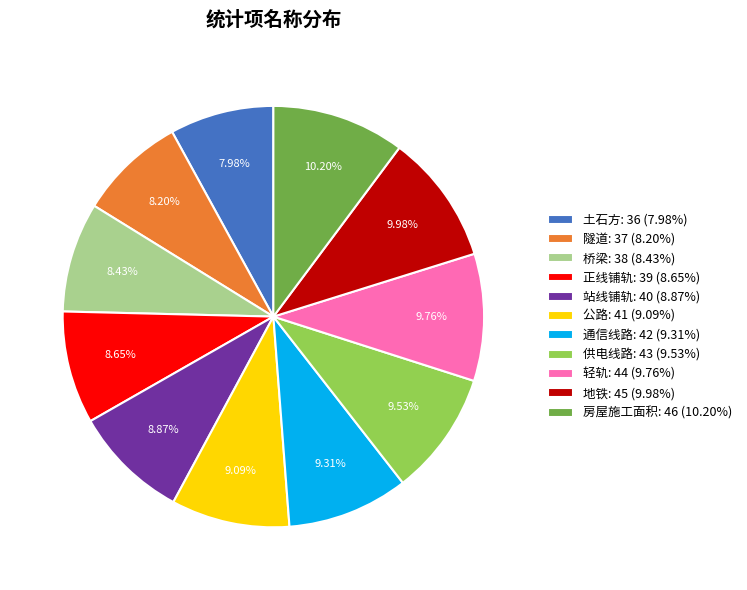

Approximately how many times larger is the value at 站线铺轨 compared to 供电线路?

0.9